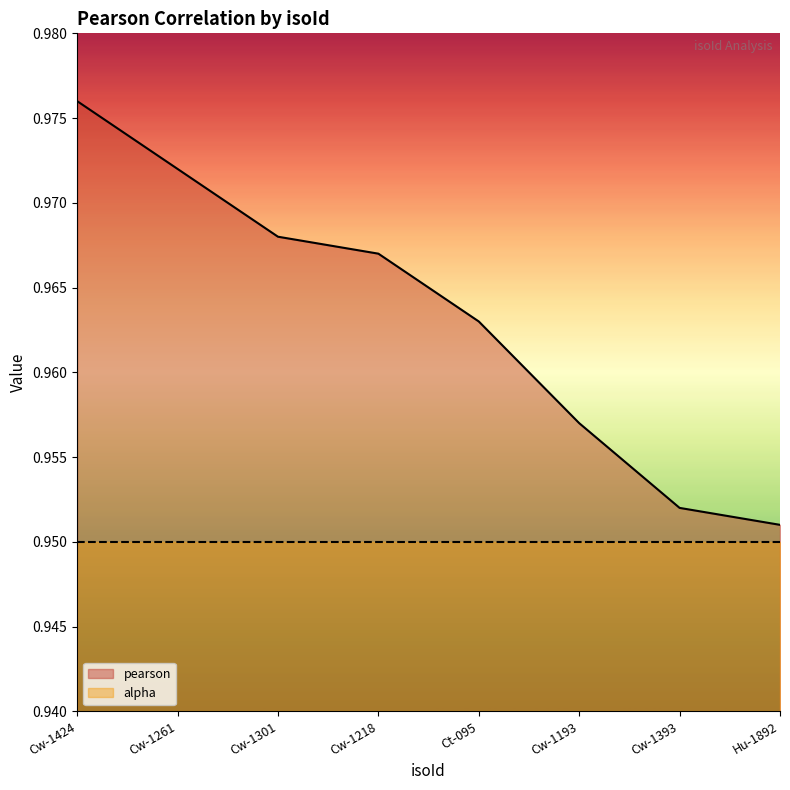

Is it true that the value at Hu-1892 is 0.5?

False